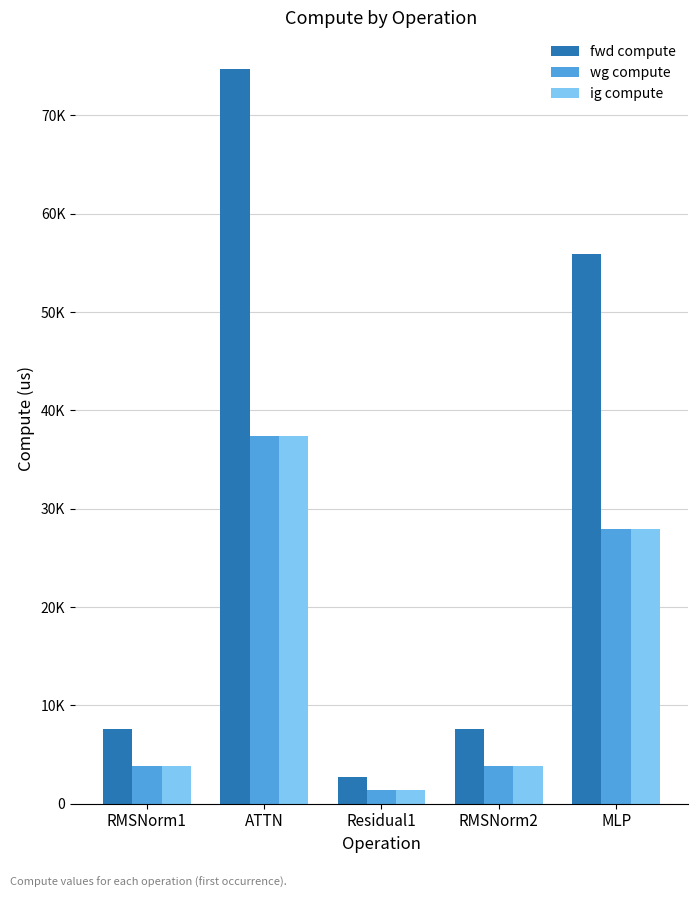

Which series has the largest total across all categories?

fwd compute